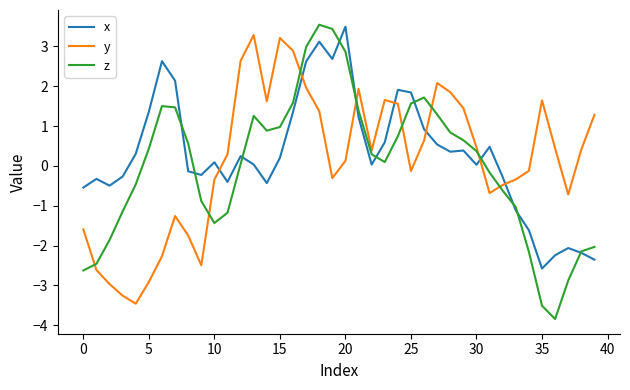

How many lines are shown in the chart?

3